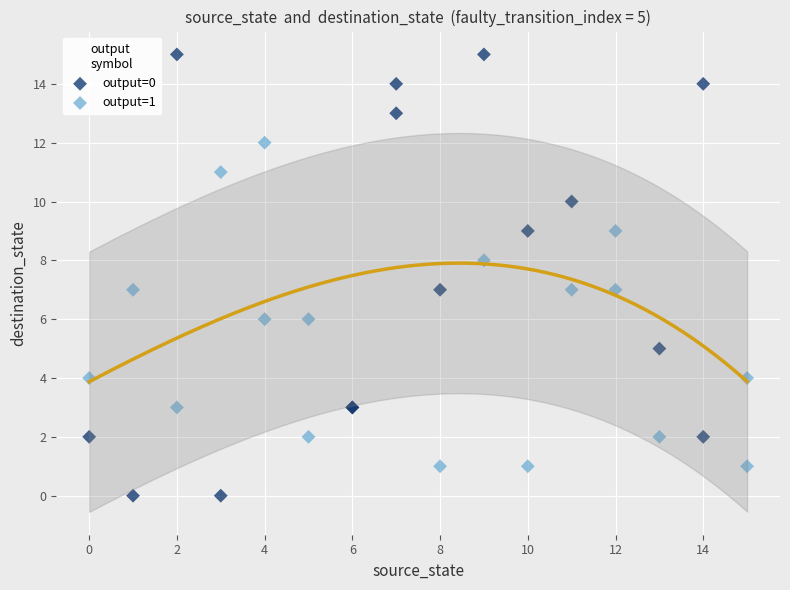

Which series has the widest spread of Y values?

output=0